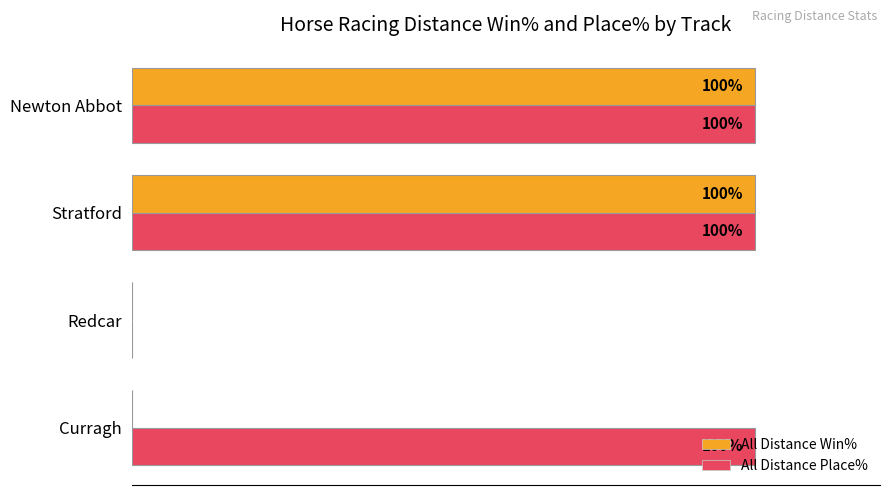

Which series has the largest total across all categories?

All Distance Place%